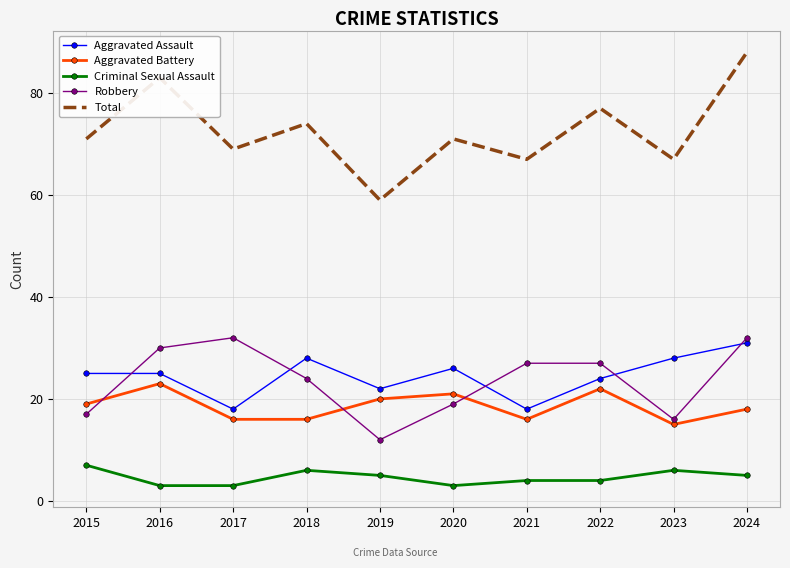

At 2021, list the series in order from largest to smallest.

Total, Robbery, Aggravated Assault, Aggravated Battery, Criminal Sexual Assault